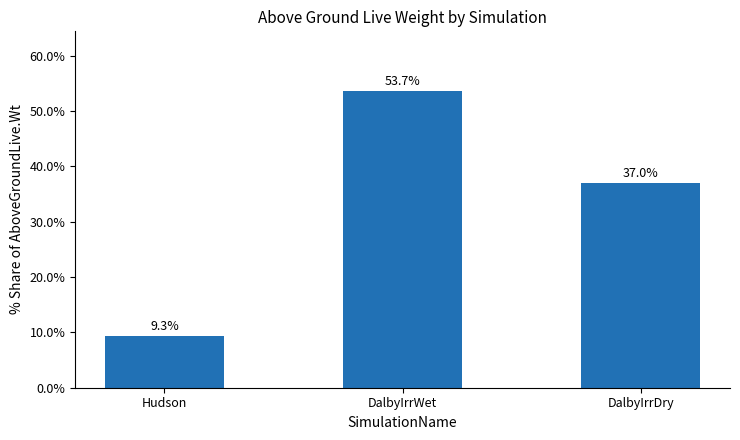

The value at DalbyIrrWet is 35.6. True or false?

False